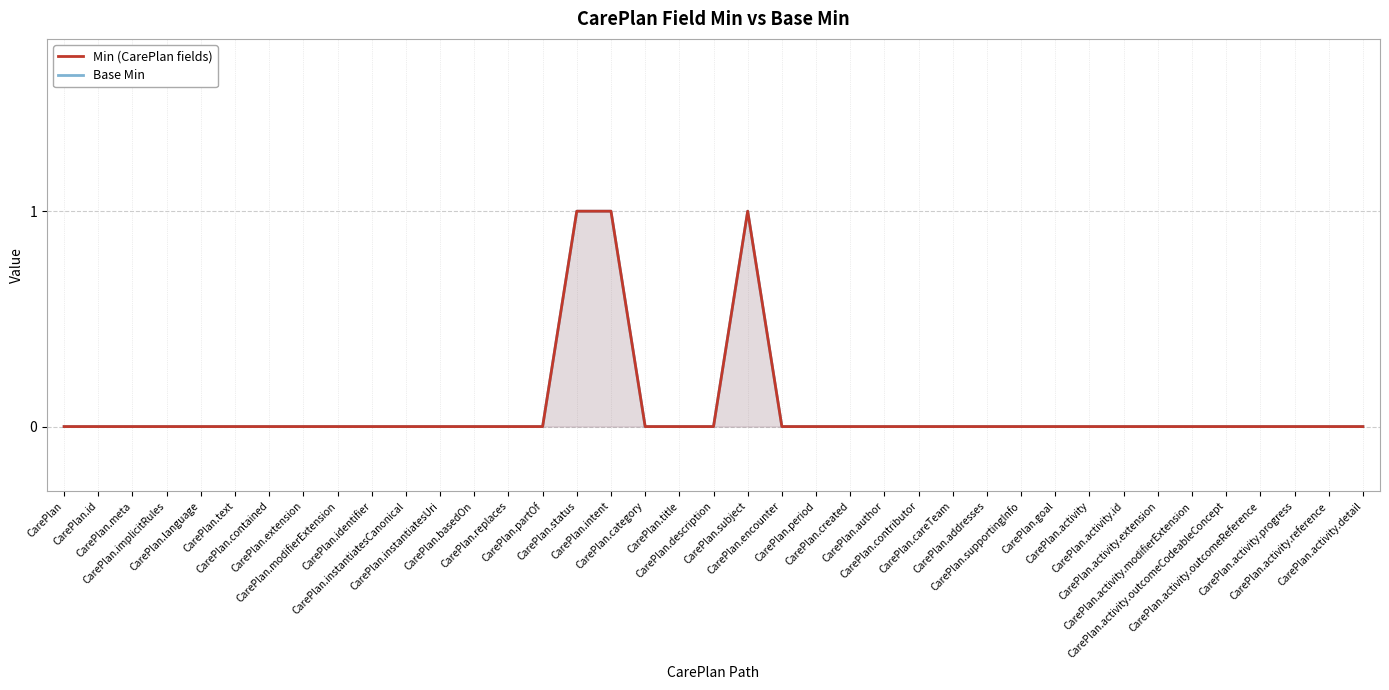

What is the maximum value for Min (CarePlan fields)?

1